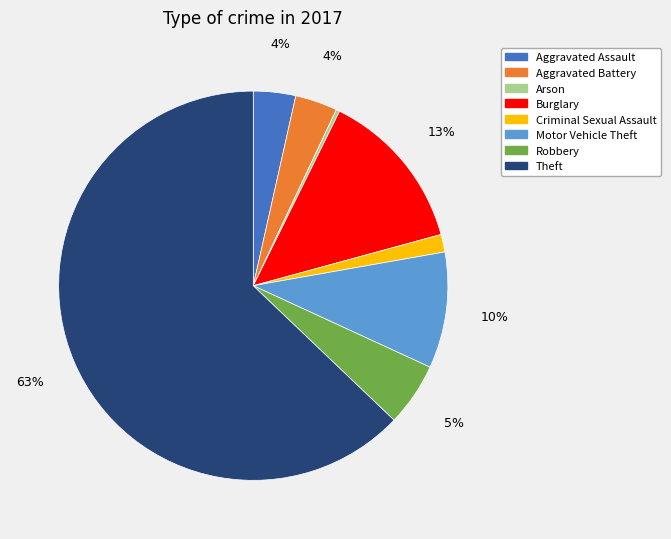

How many segments does this pie chart have?

8